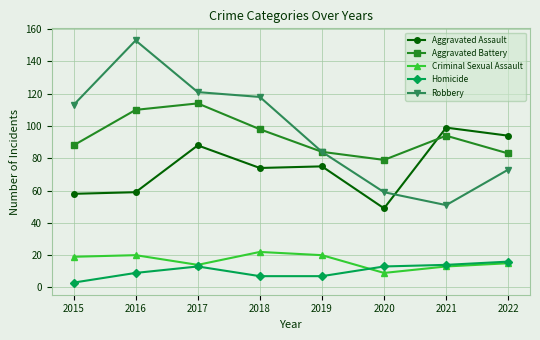

True or false: Homicide and Criminal Sexual Assault cross at least once.

True